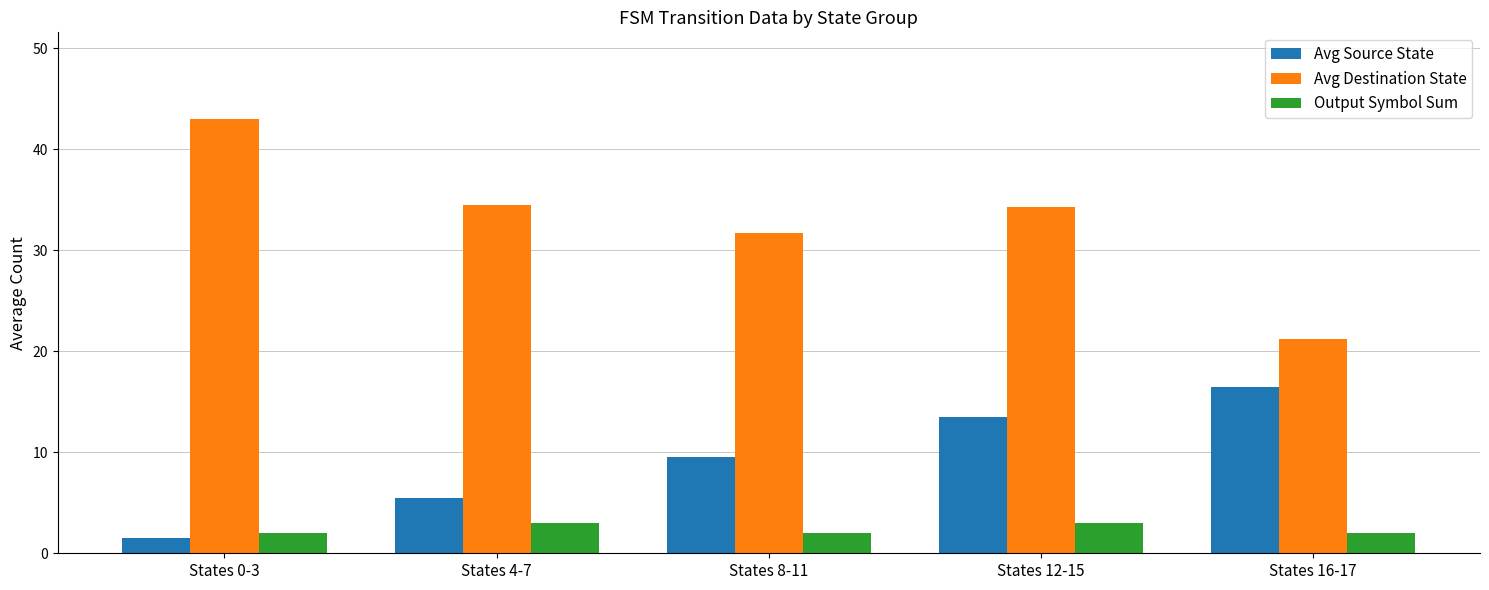

What is the greatest value displayed?

43.0